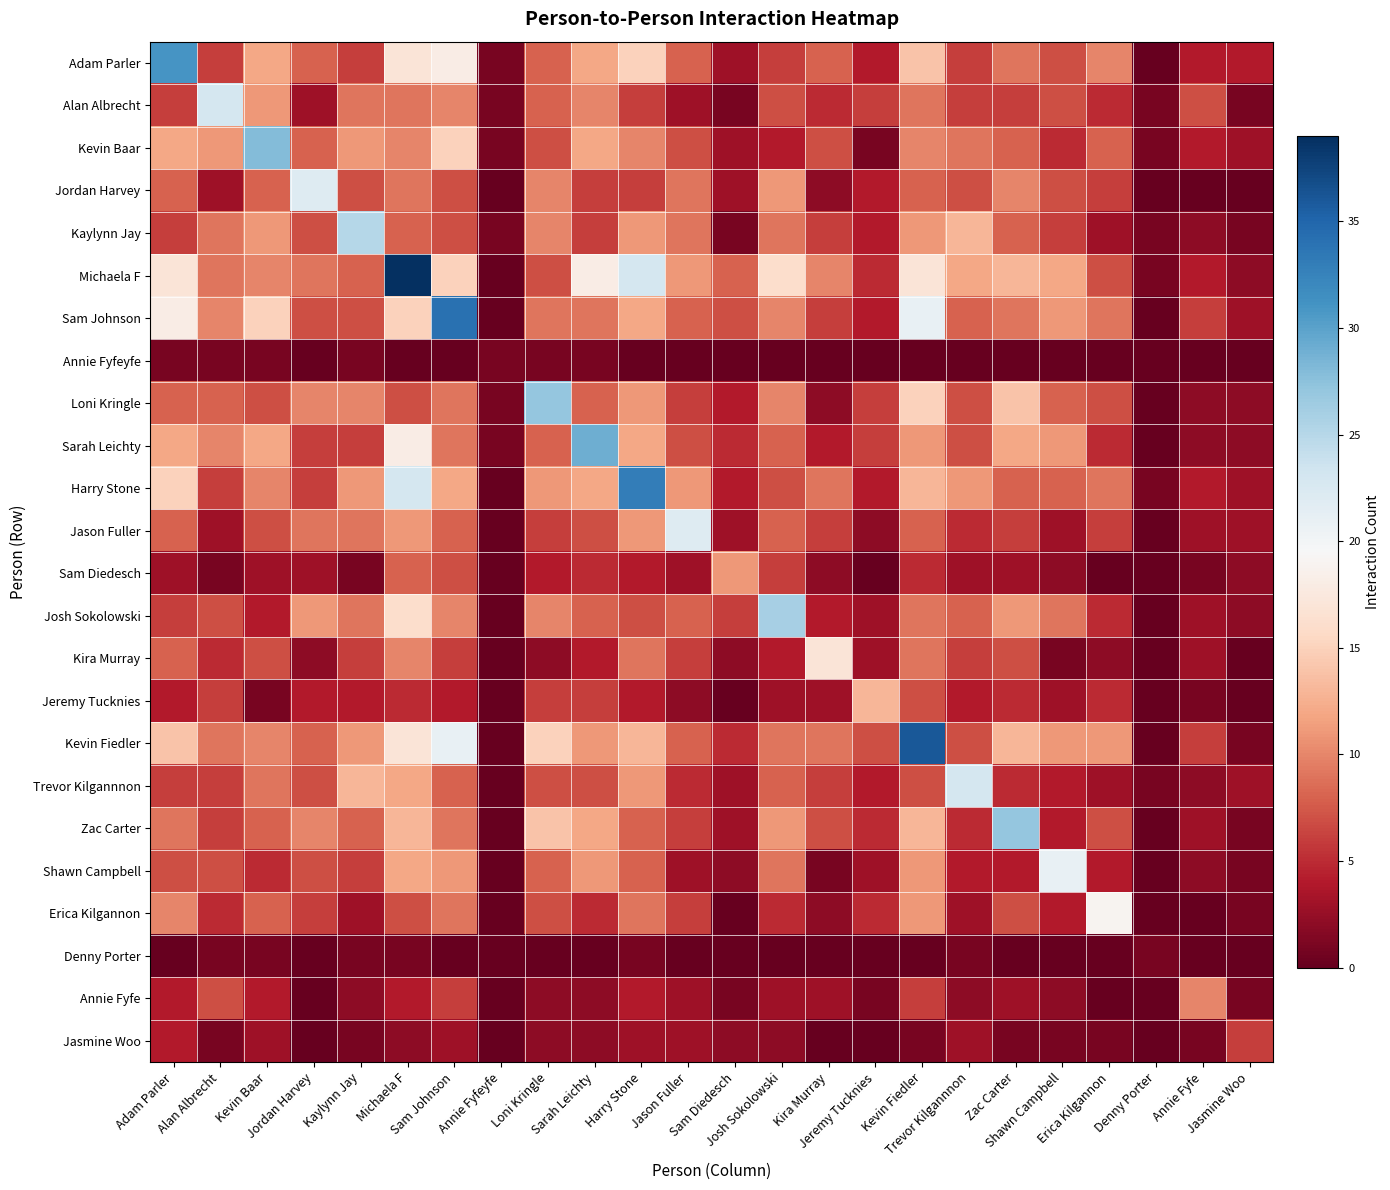

What is the total value across all series at Sam Johnson?

238